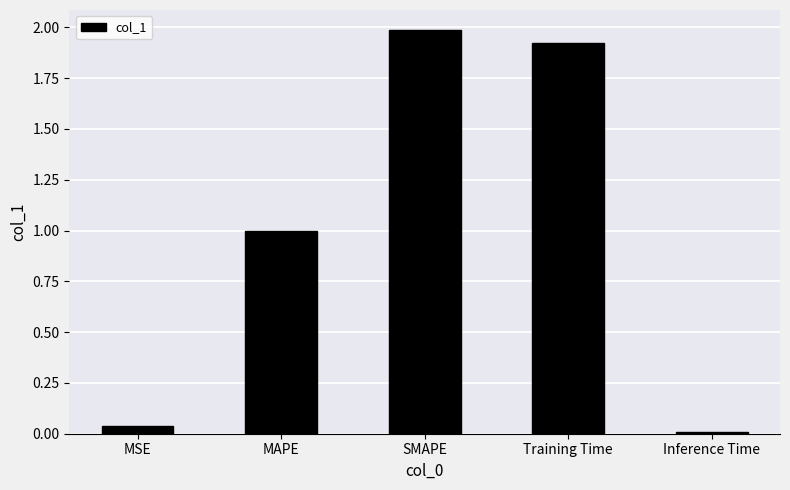

What is the sum of the values at SMAPE and MAPE?

3.0